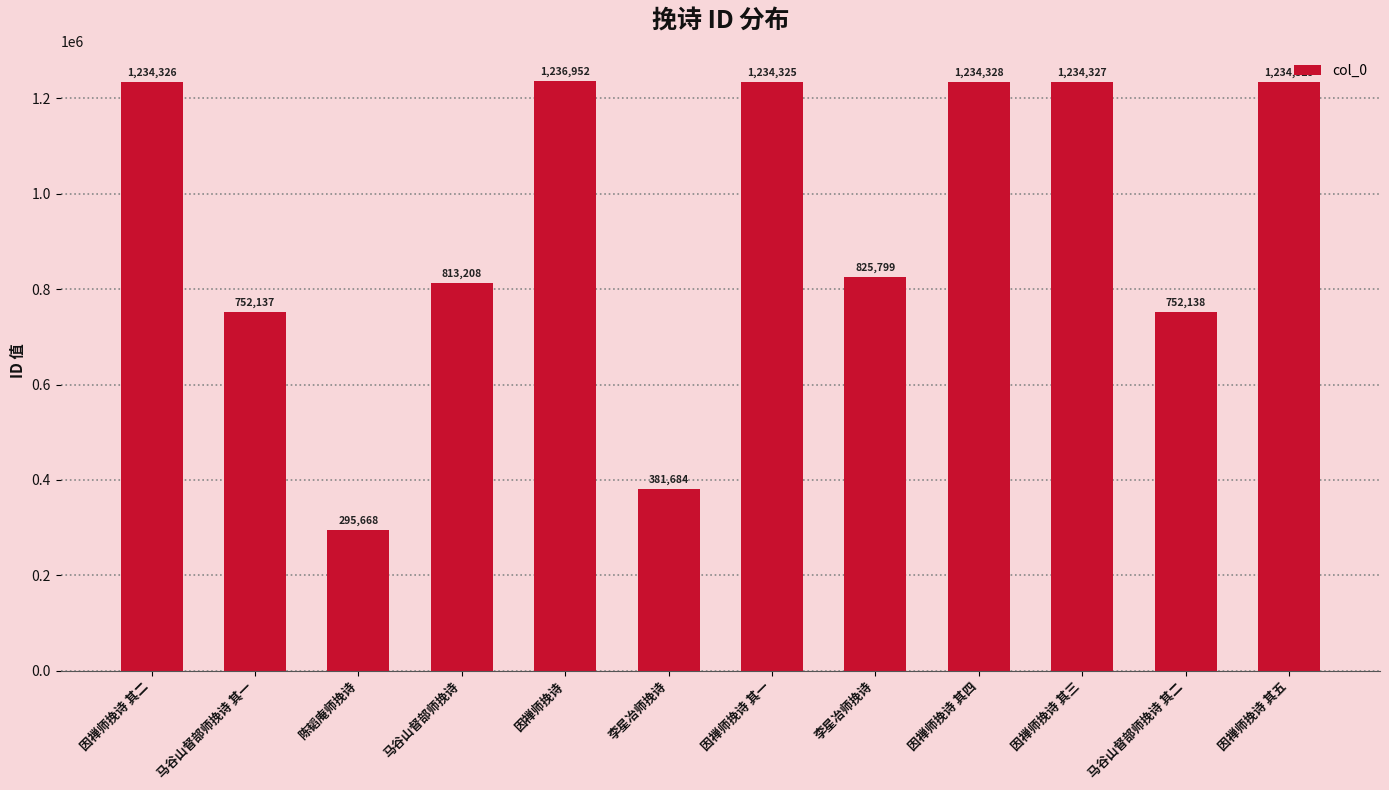

Between 因禅师挽诗 其四 and 因禅师挽诗 其一, which is larger?

因禅师挽诗 其四